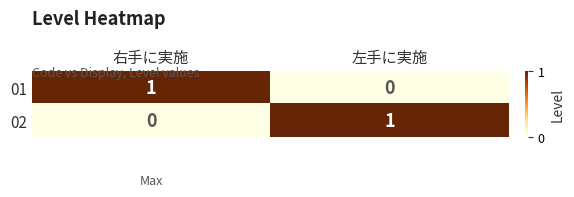

What is the difference between the highest and lowest values at 左手に実施?

1